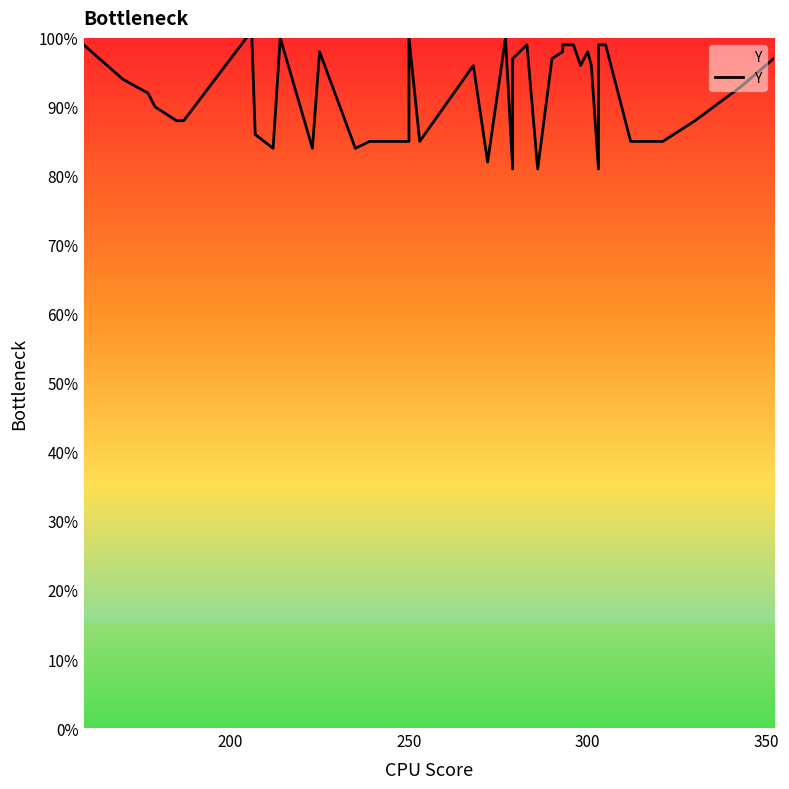

How many lines are shown in the chart?

1